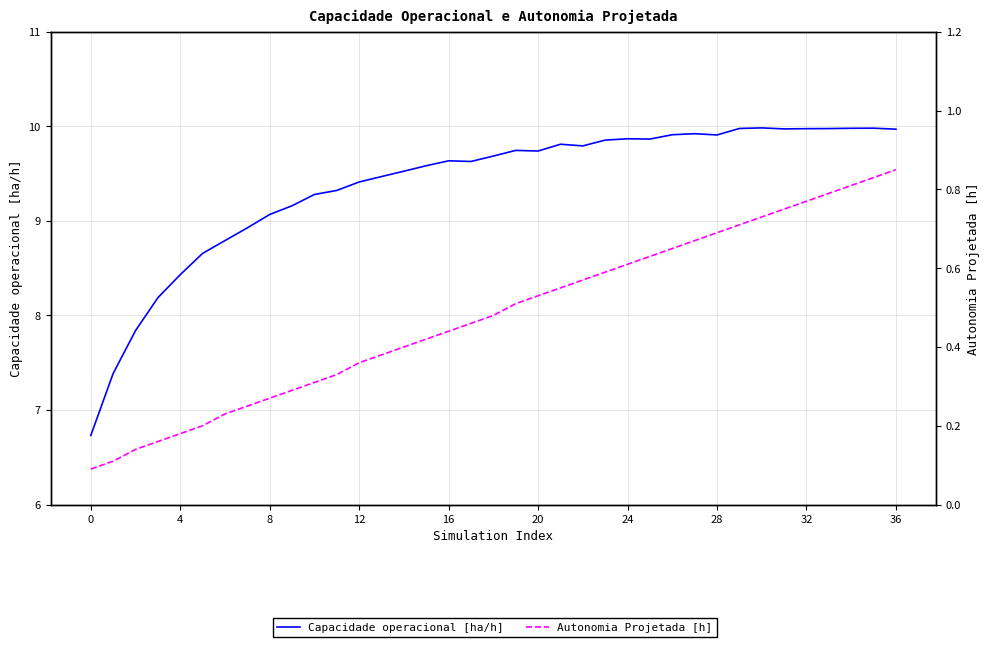

How many Autonomia Projetada [h] values are between 0 and 1?

37